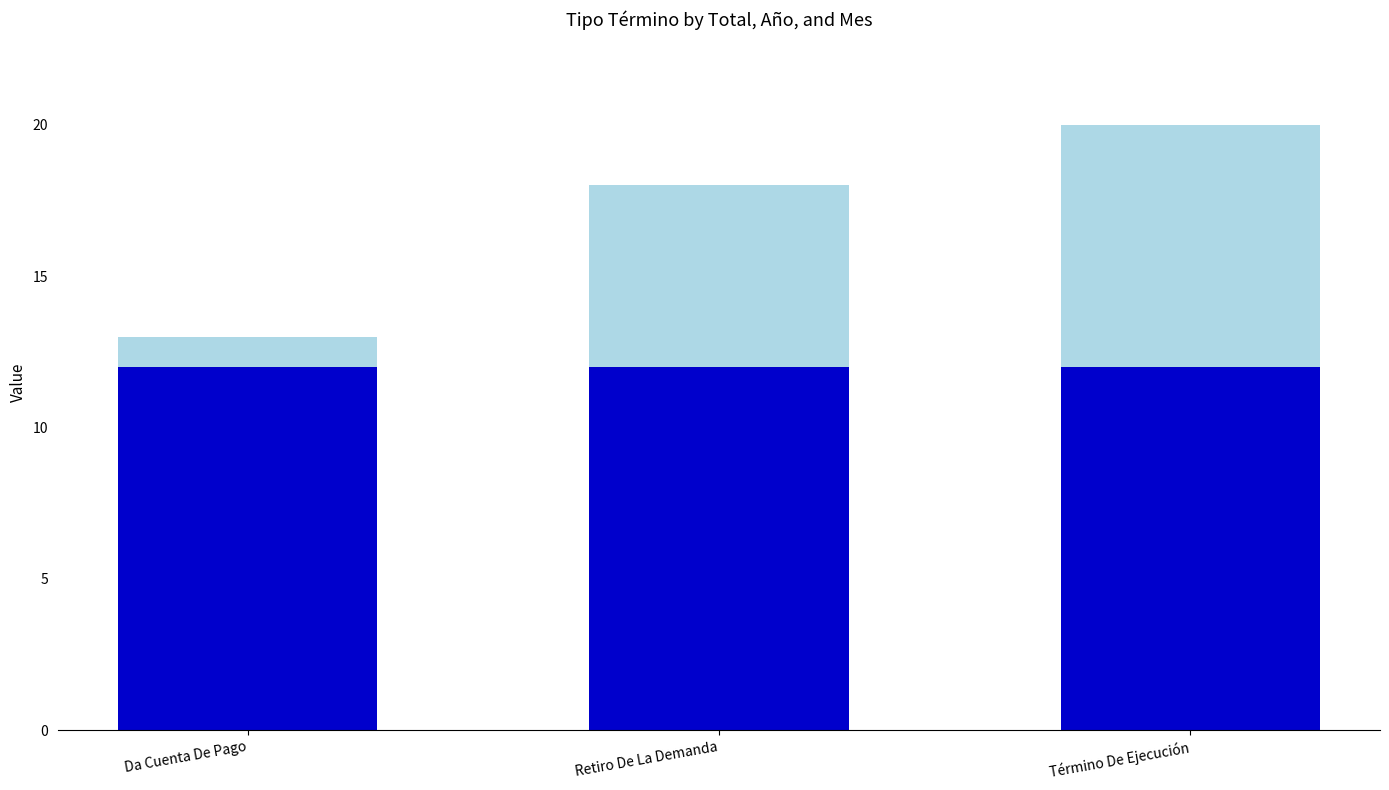

At which category is the sum across all series the highest?

Término De Ejecución